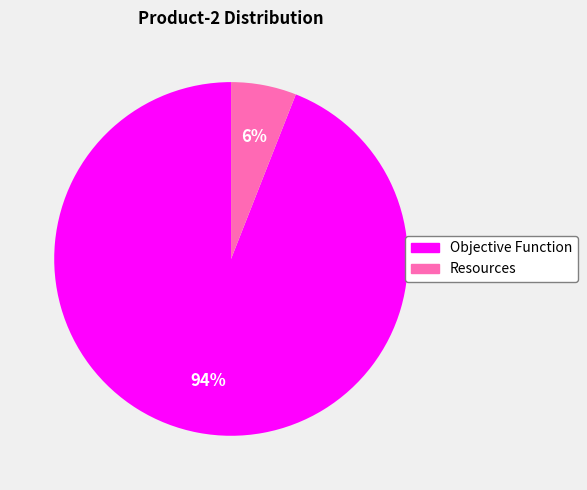

Is there a majority slice in this chart?

Yes